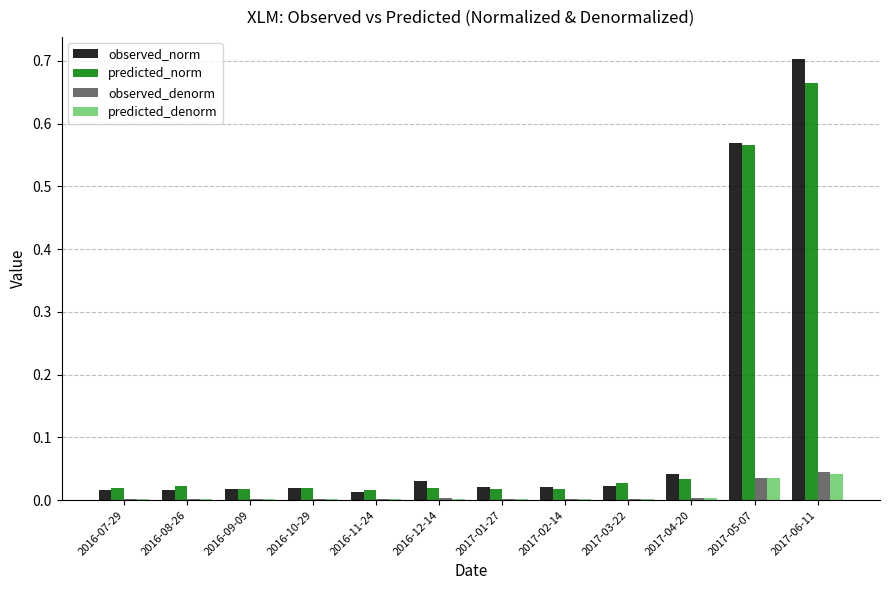

Is it true that observed_denorm equals 0.0 at 2016-11-24?

True